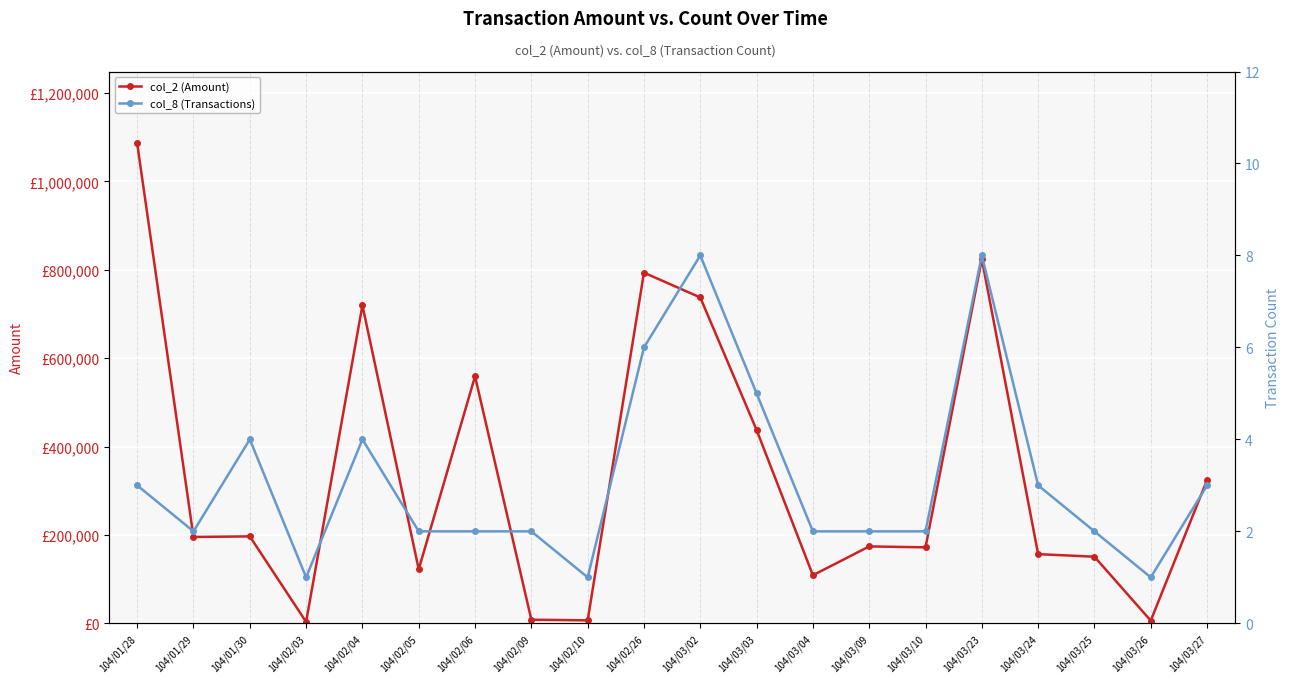

What is the sum of the col_8 (Transactions) values at 104/02/04 and 104/03/09?

6